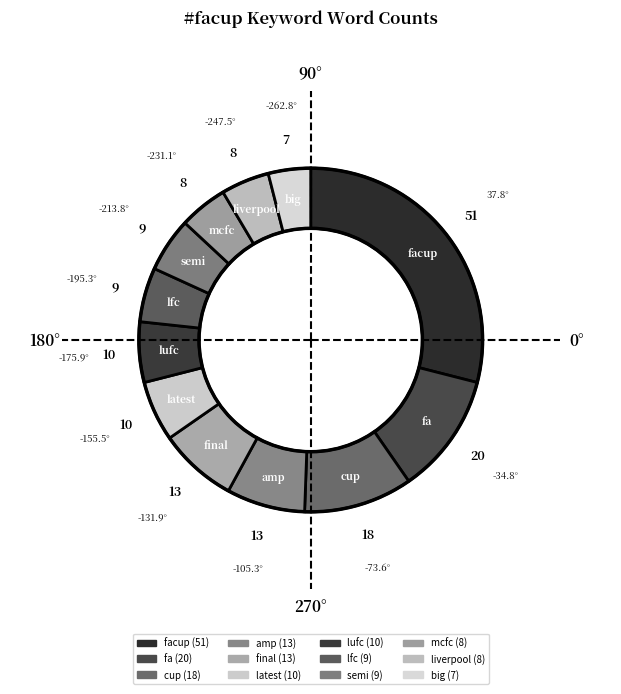

How many segments does this pie chart have?

12